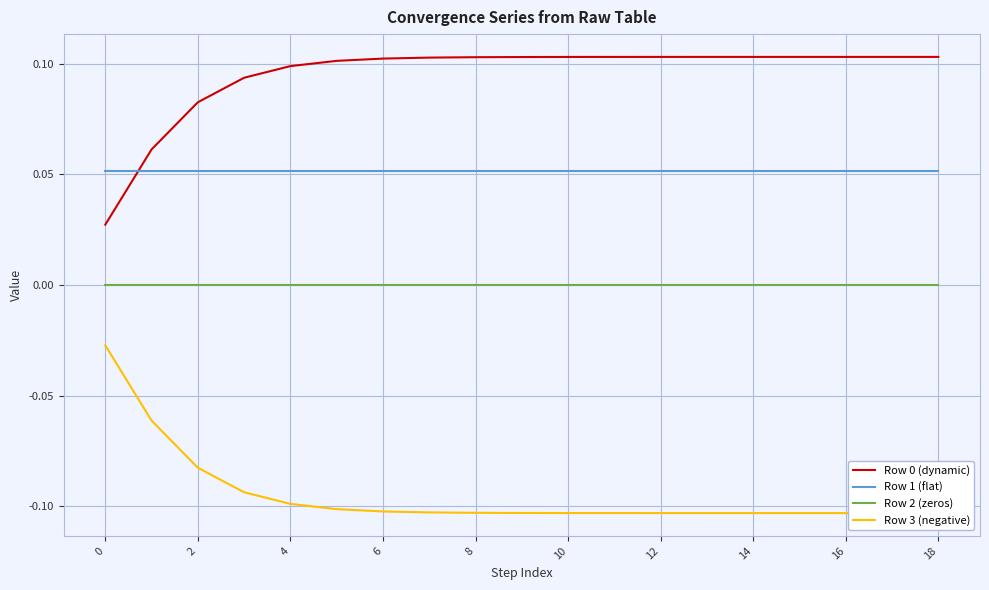

What is the highest value of the Row 1 (flat) series?

0.1